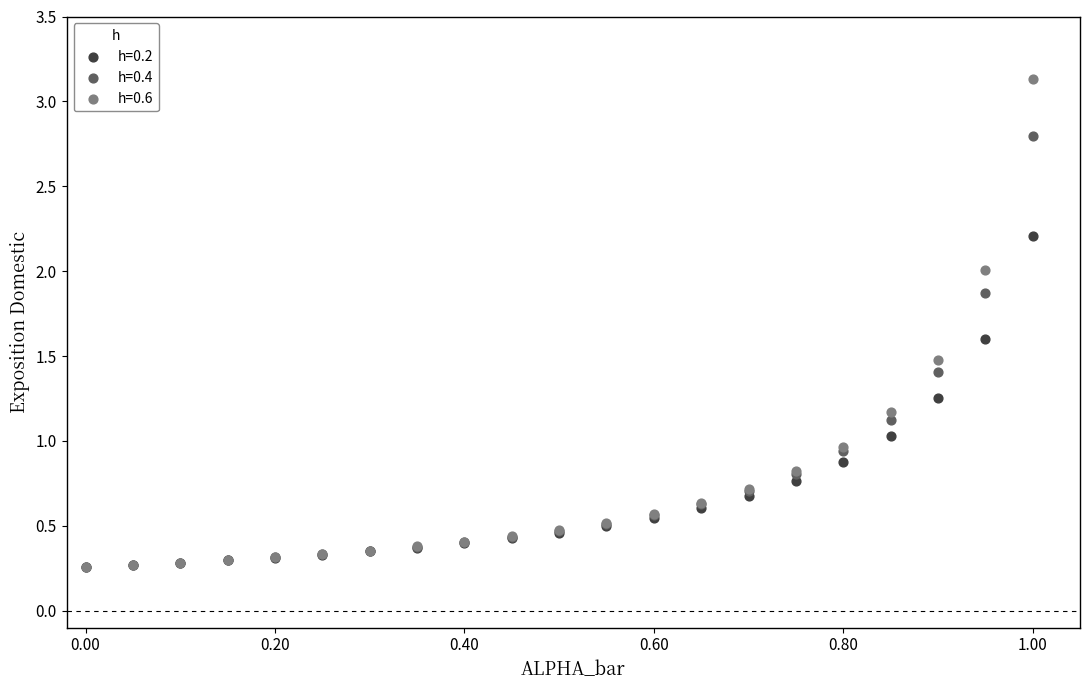

What are all the series names shown in the legend?

h=0.2, h=0.4, h=0.6